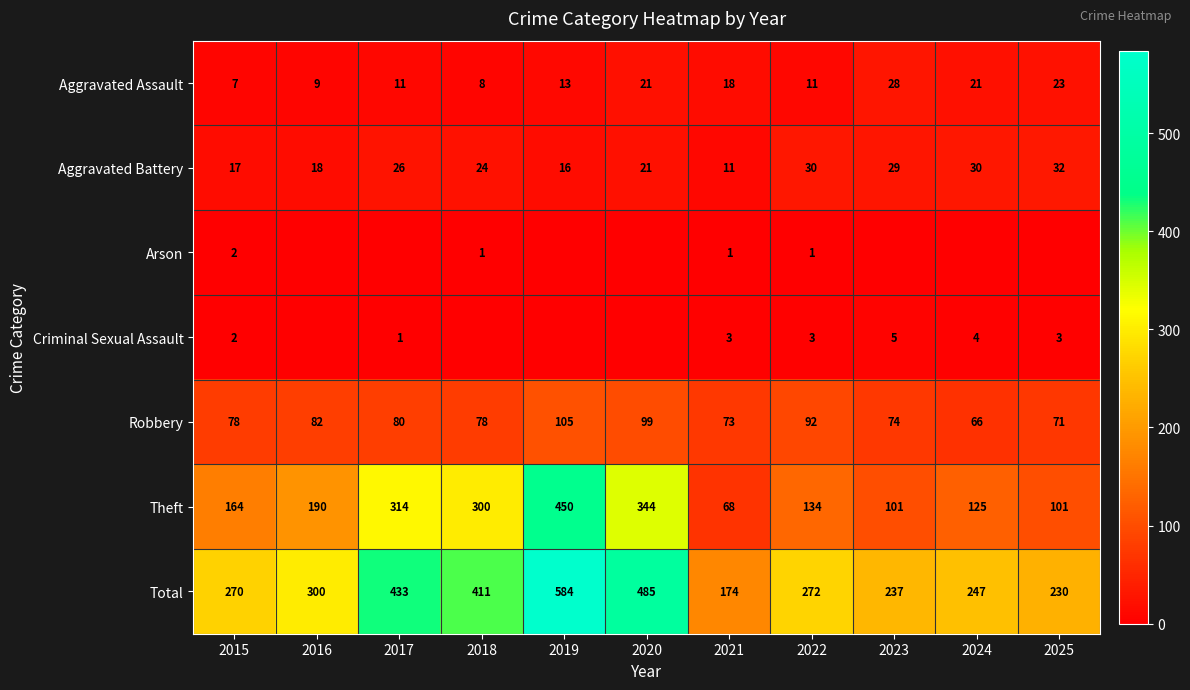

How many data points in Robbery are less than 78?

4